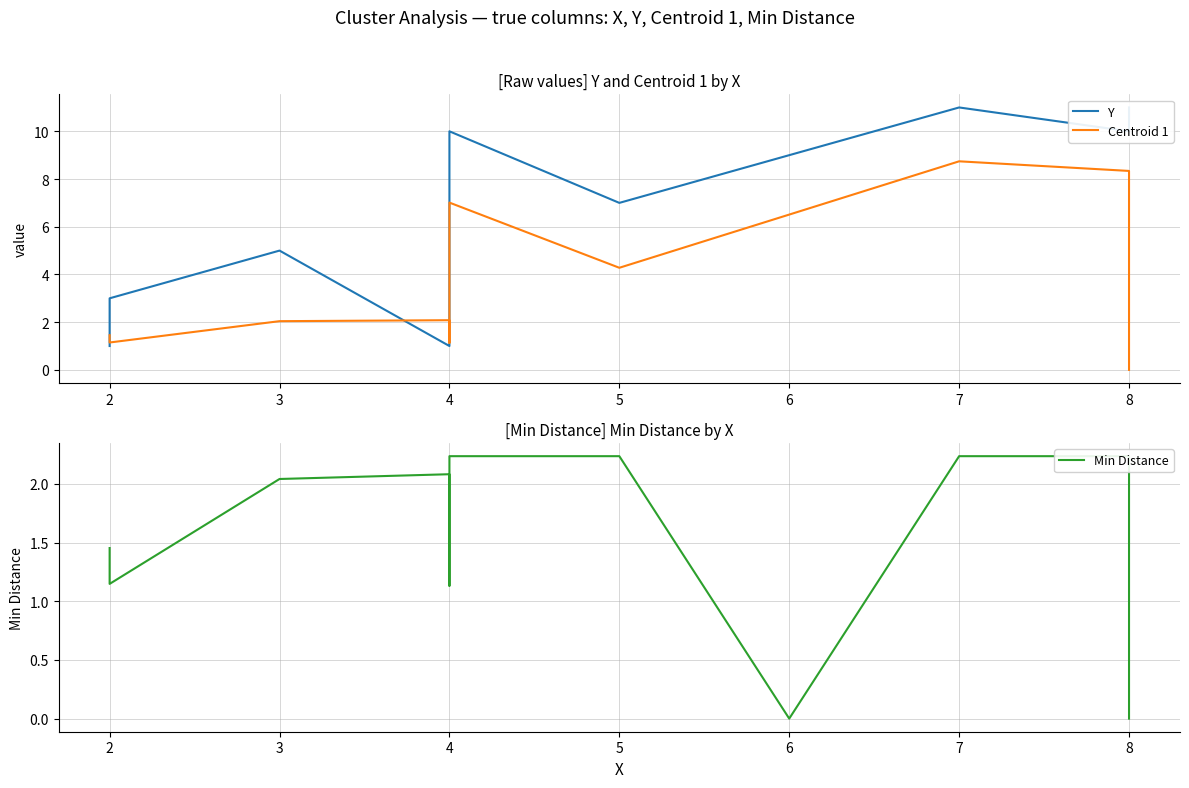

Where is the first local minimum for Y?

4